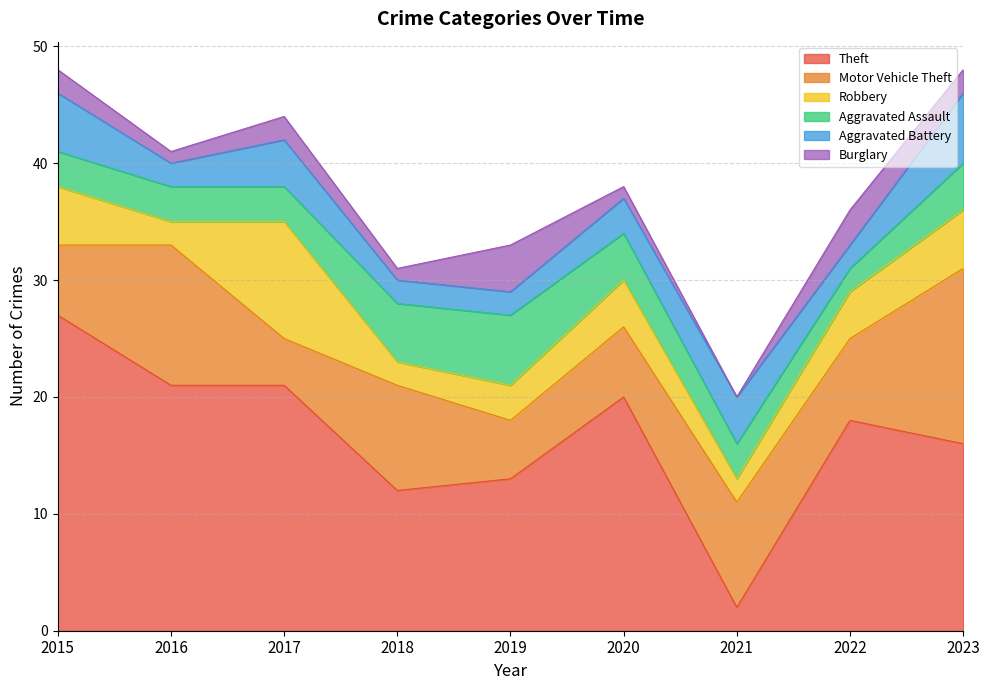

Is it true that Theft equals 2 at 2021?

True